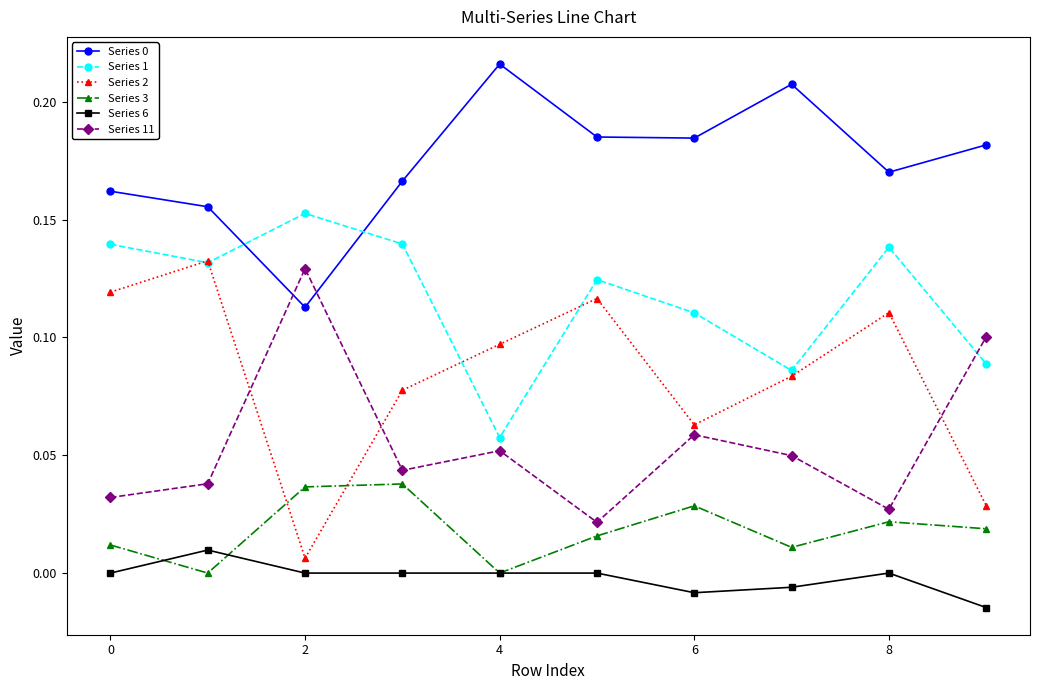

True or false: Series 3 and Series 0 cross at least once.

False